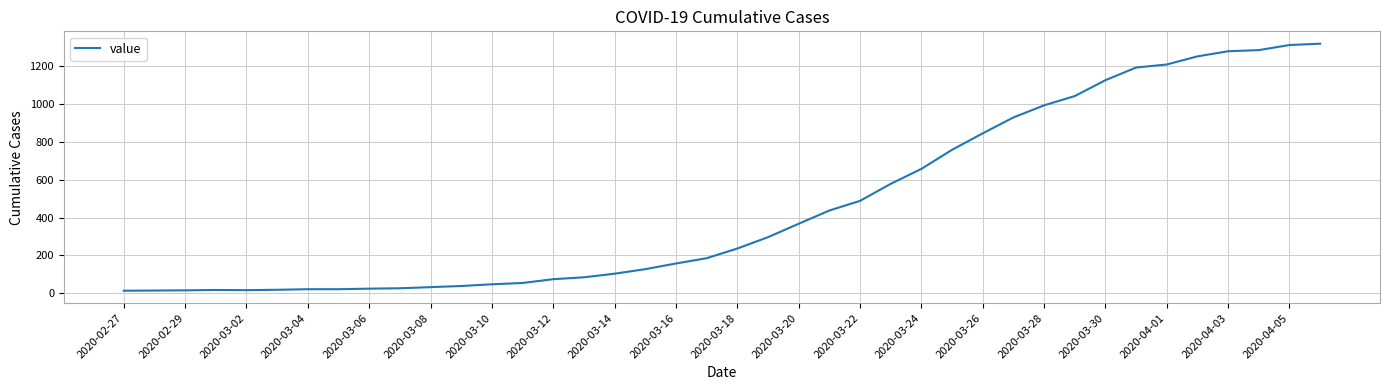

What is the maximum value shown in the chart?

1319